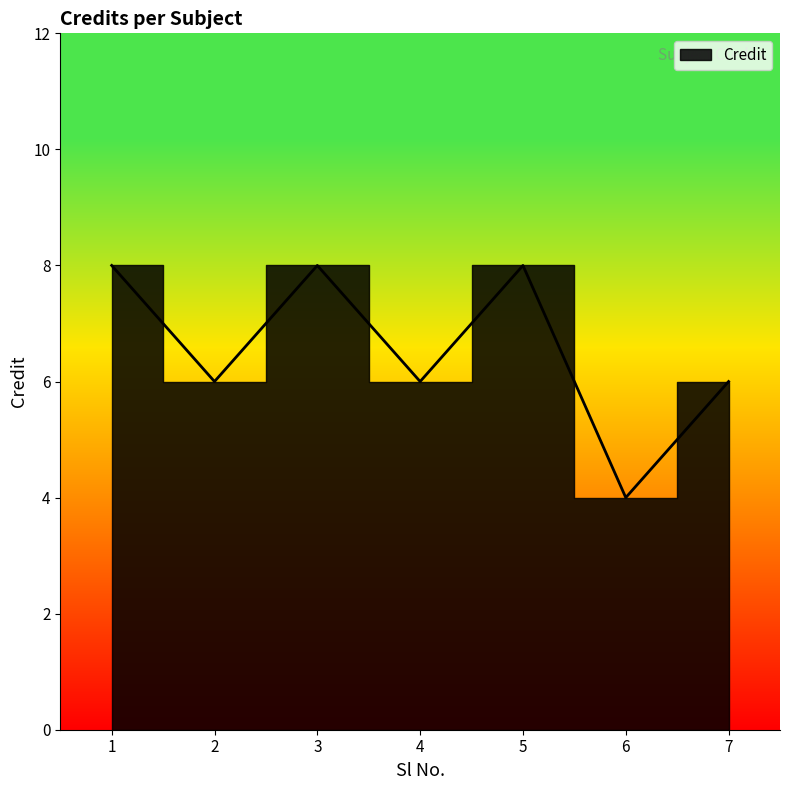

Which has a higher value, 2 or 1?

1